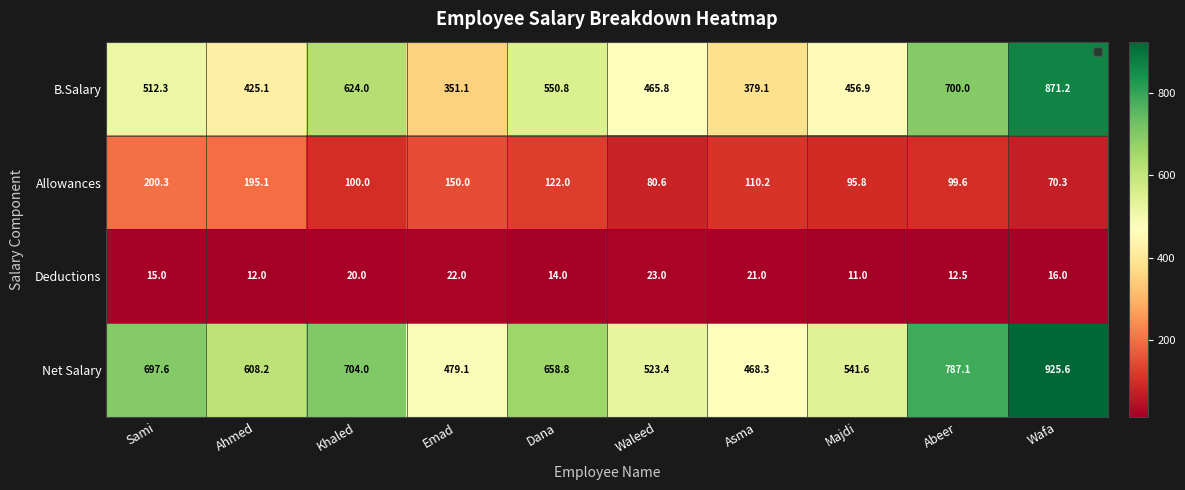

The value of B.Salary at Sami is 512.3. True or false?

True